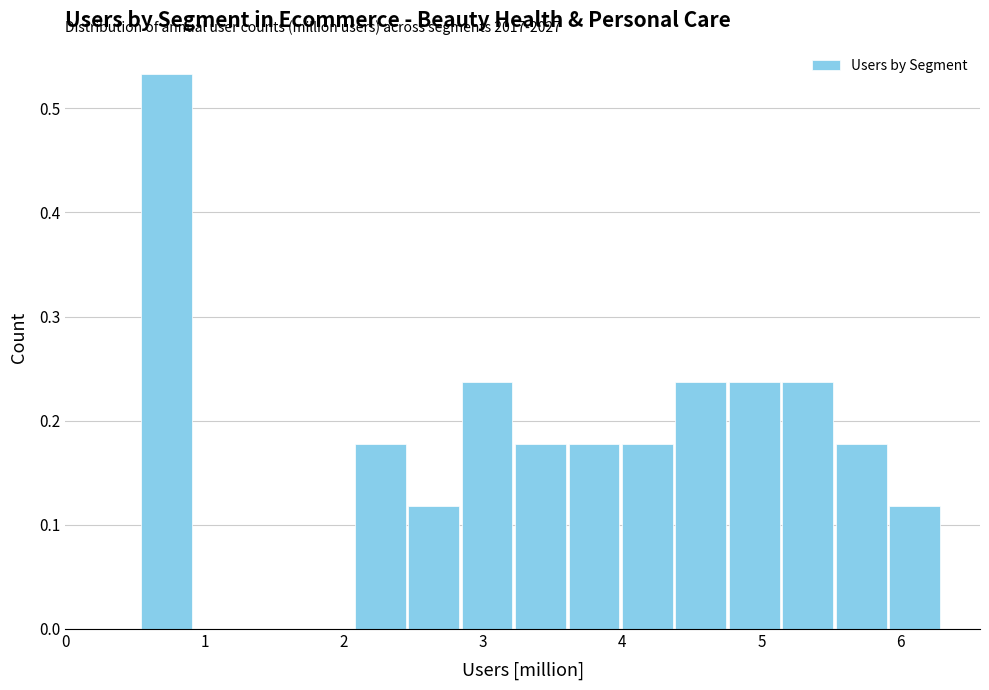

Read against the x-axis, roughly where is the centre of the tallest bar?

0.7